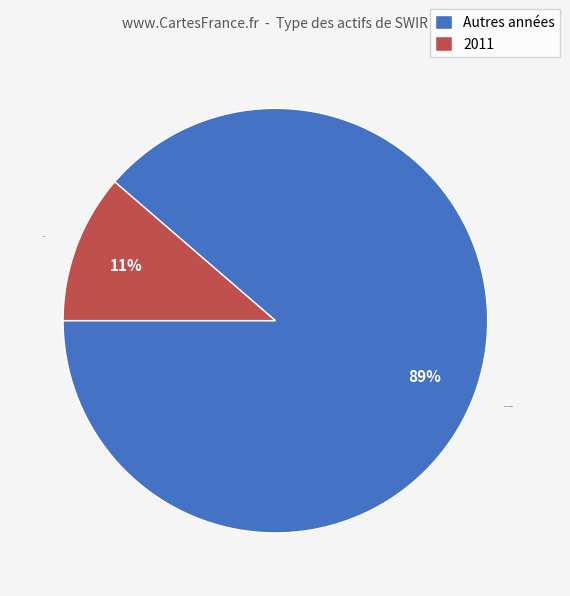

Which has a higher value, Autres années or 2011?

Autres années